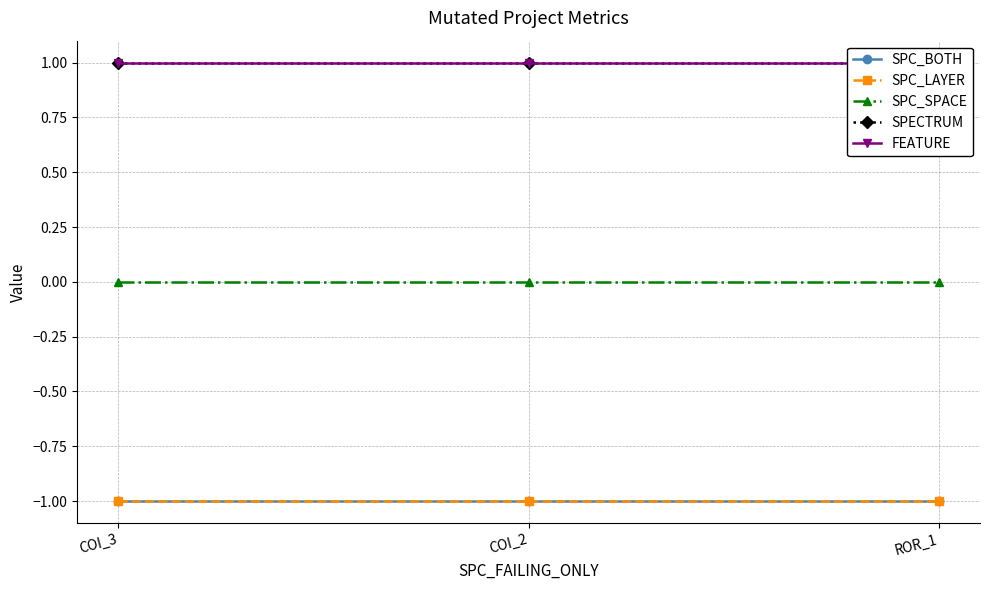

What is the label of the 3rd point from the right?

COI_3